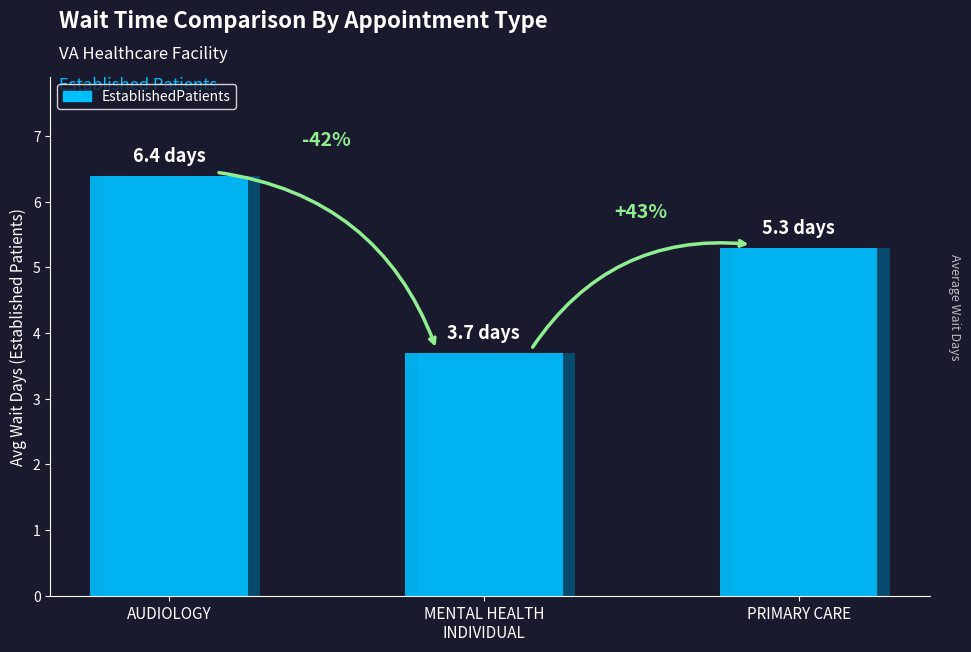

Which label corresponds to the largest value in the chart?

AUDIOLOGY